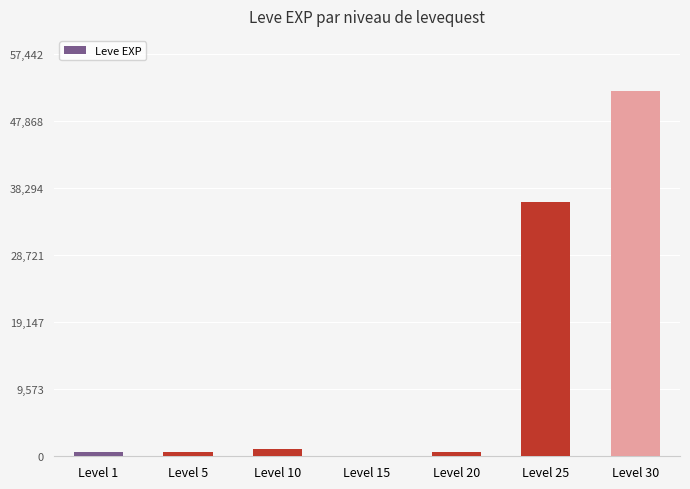

What is the maximum value shown in the chart?

52220